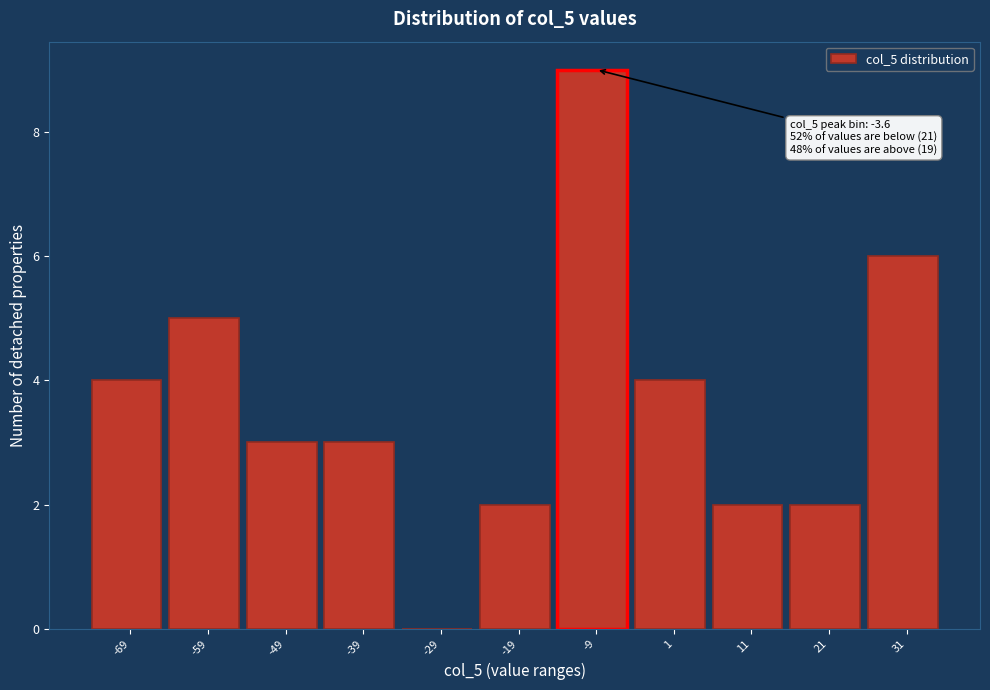

Reading left to right, what are all the values shown in this chart?

-69=4	-59=5	-49=3	-39=3	-29=0	-19=2	-9=9	1=4	11=2	21=2	31=6